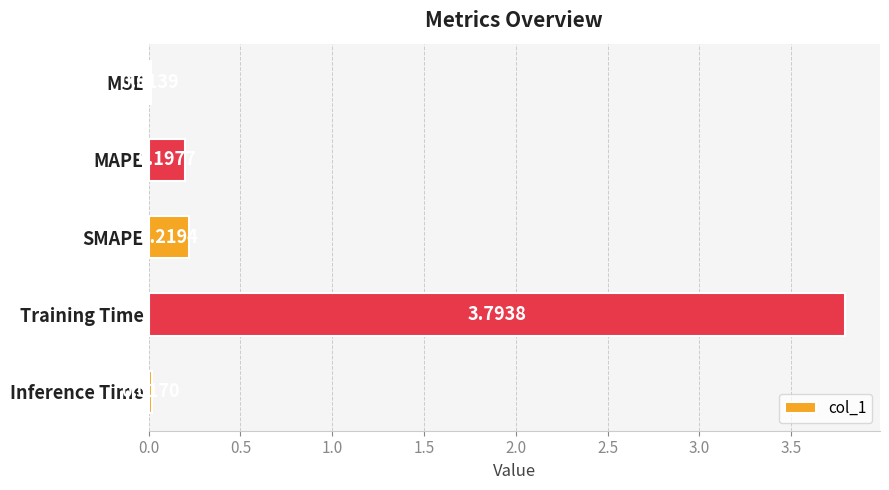

Rank the categories by value from highest to lowest.

Training Time, SMAPE, MAPE, Inference Time, MSE